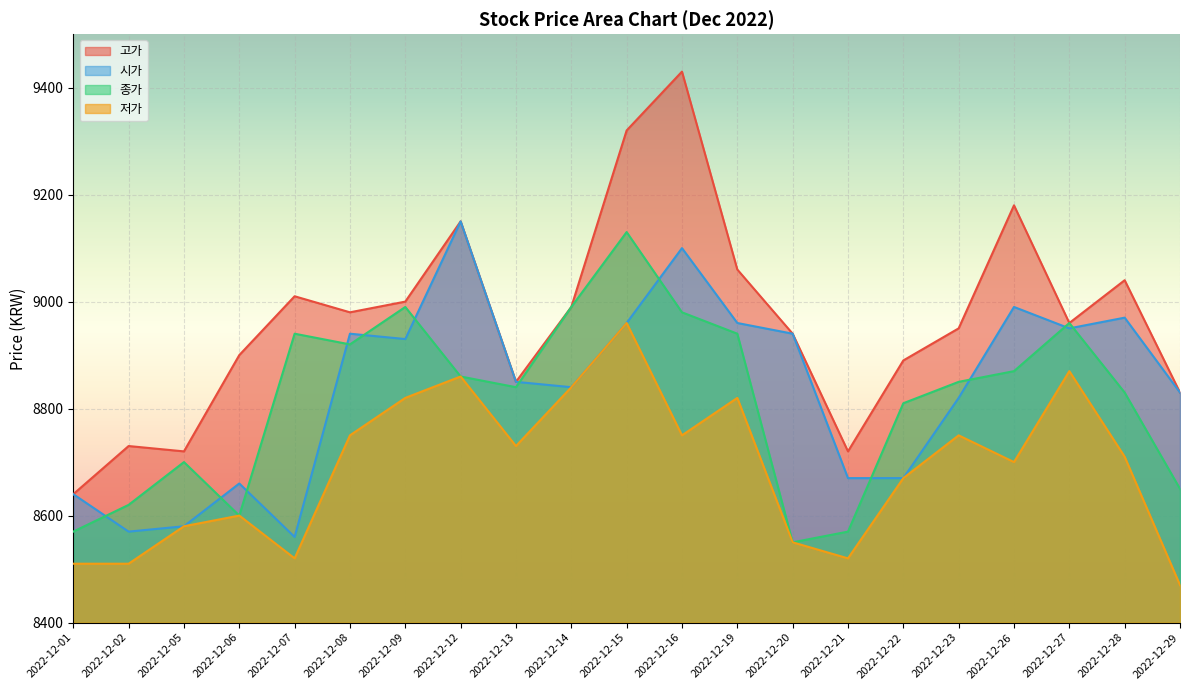

In 시가, how many points are lower than both neighbors (excluding endpoints)?

5